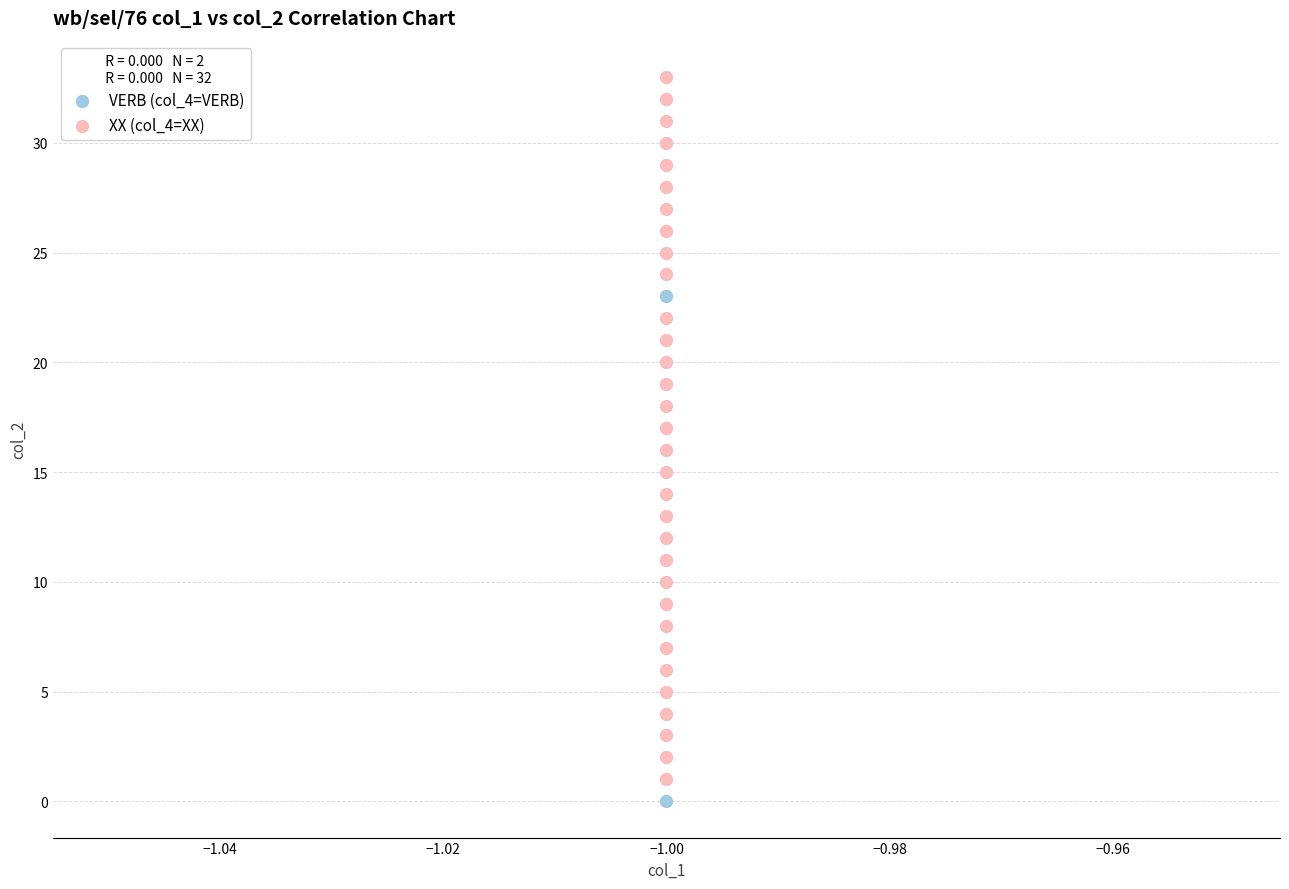

What are all the series names shown in the legend?

VERB (col_4=VERB), XX (col_4=XX)